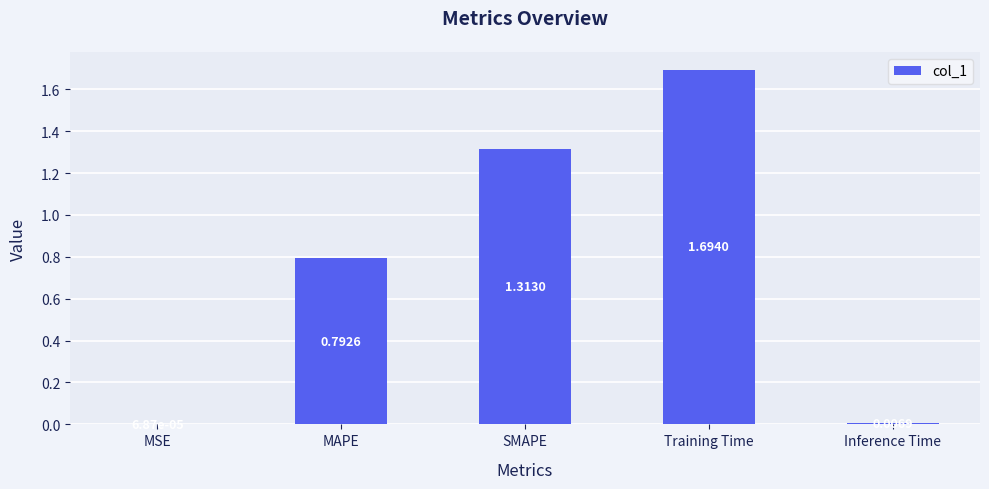

Which label corresponds to the largest value in the chart?

Training Time